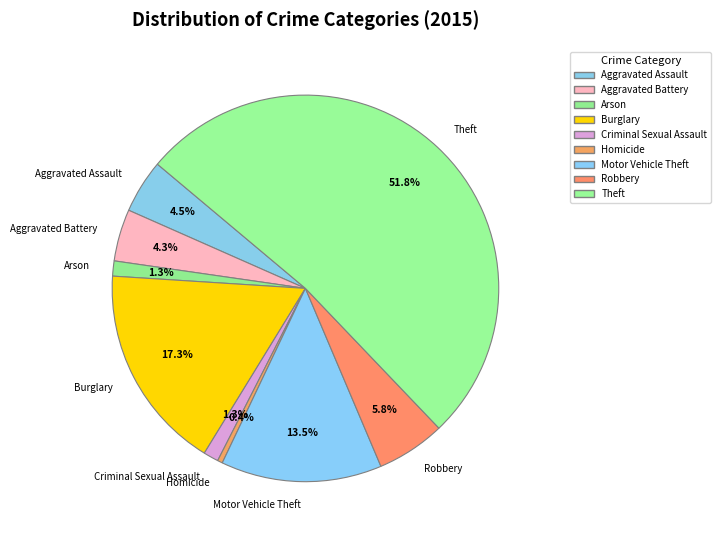

To the nearest percent, what percentage of the pie is Burglary?

17%